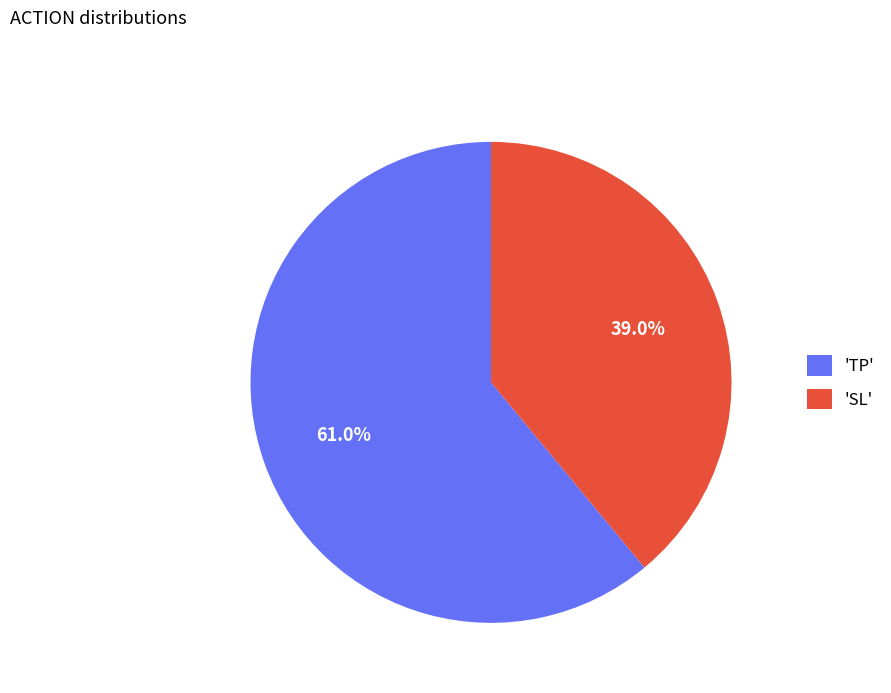

Which has a higher value, 'SL' or 'TP'?

'TP'